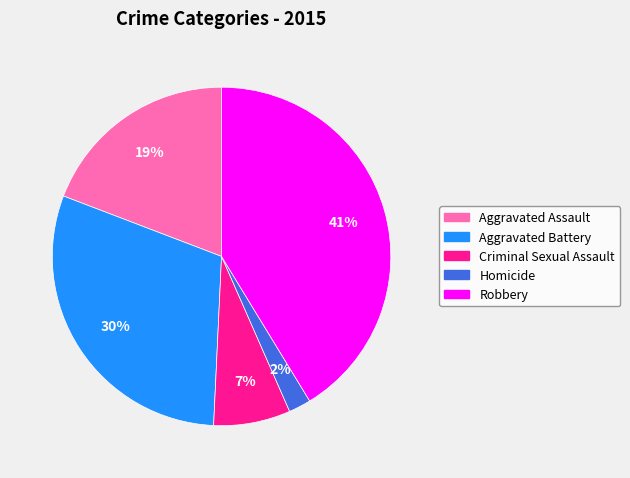

Approximately how many times larger is the value at Aggravated Battery compared to Aggravated Assault?

1.6